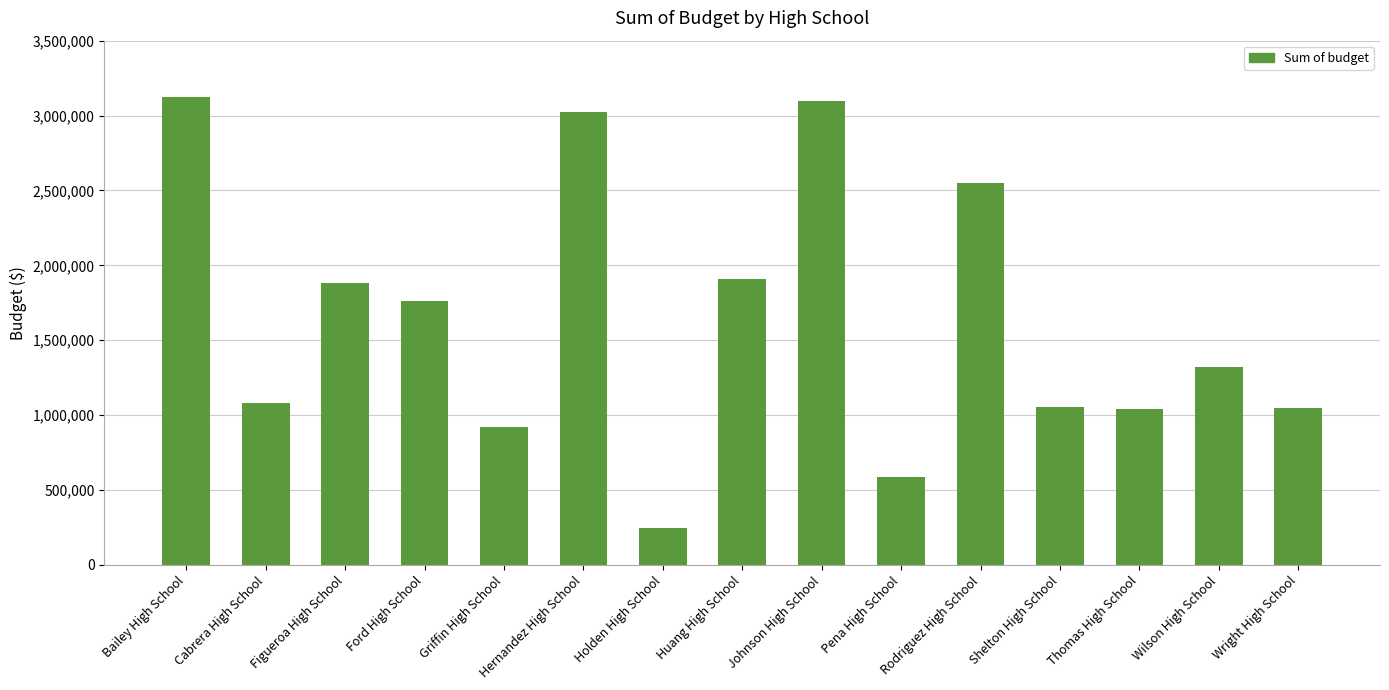

What is the greatest value displayed?

3124928